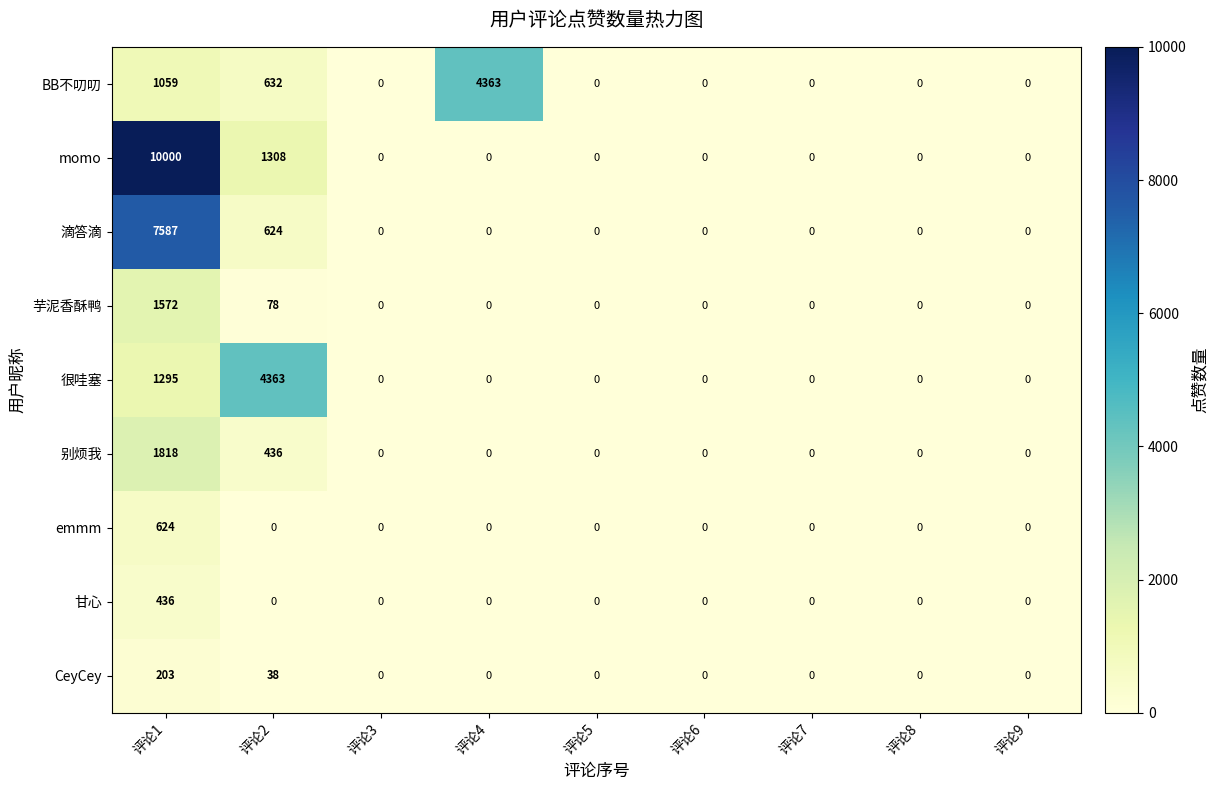

Which series has the widest spread of values?

momo